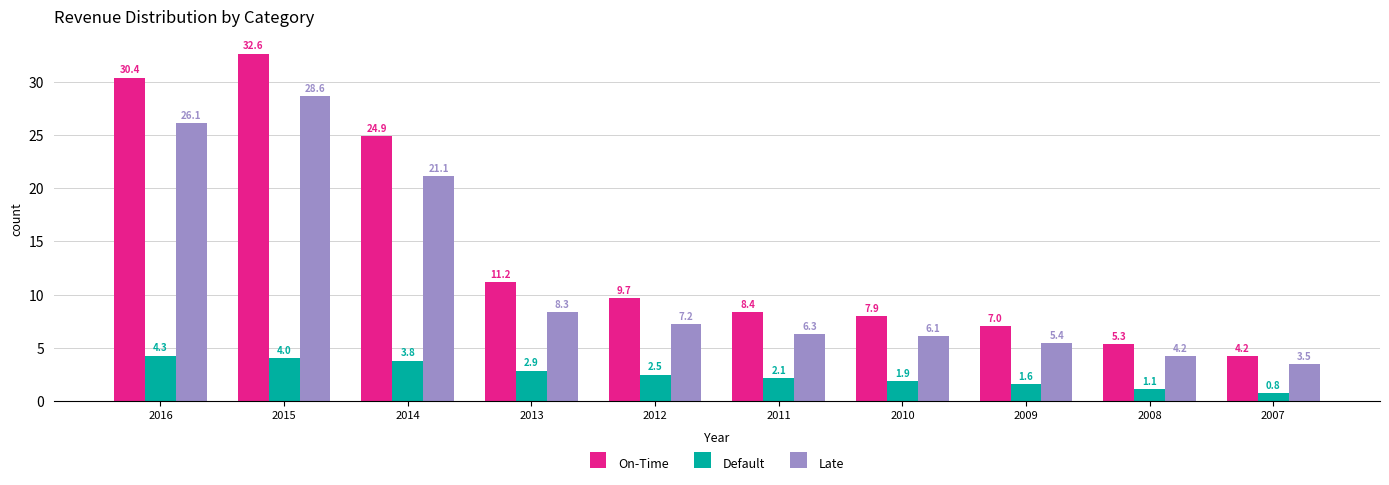

Reading left to right, list all the values displayed in this chart.

On-Time: 2016=30.4	2015=32.6	2014=24.9	2013=11.2	2012=9.7	2011=8.4	2010=7.9	2009=7.0	2008=5.3	2007=4.2
Default: 2016=4.3	2015=4.0	2014=3.8	2013=2.9	2012=2.5	2011=2.1	2010=1.9	2009=1.6	2008=1.1	2007=0.8
Late: 2016=26.1	2015=28.6	2014=21.1	2013=8.3	2012=7.2	2011=6.3	2010=6.1	2009=5.4	2008=4.2	2007=3.5